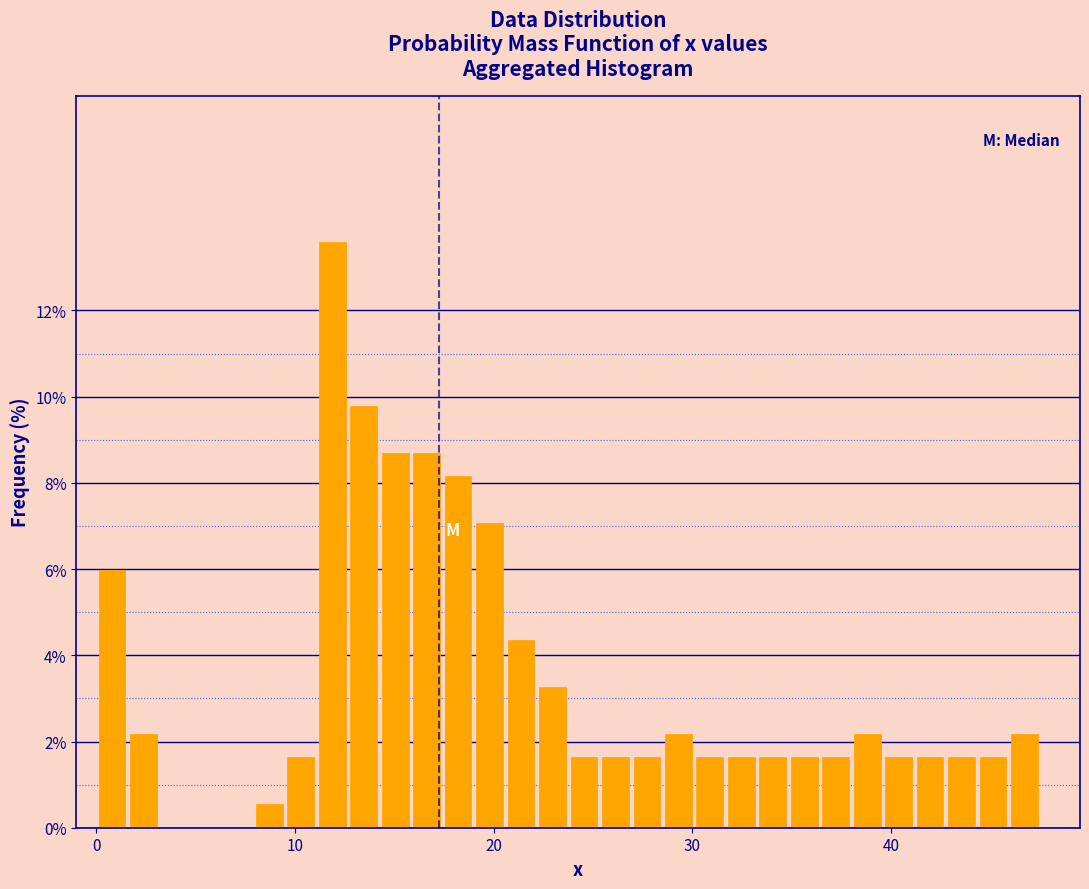

Around what value on the x-axis is the tallest bar? Give the approximate position of its centre, as read against the axis.

12